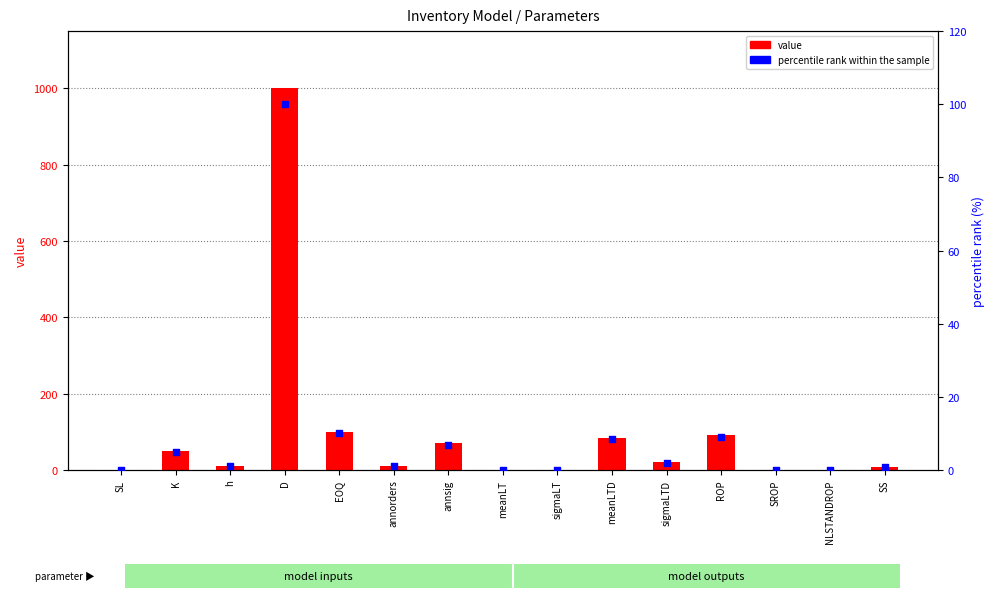

Which series reaches the maximum Y coordinate?

value